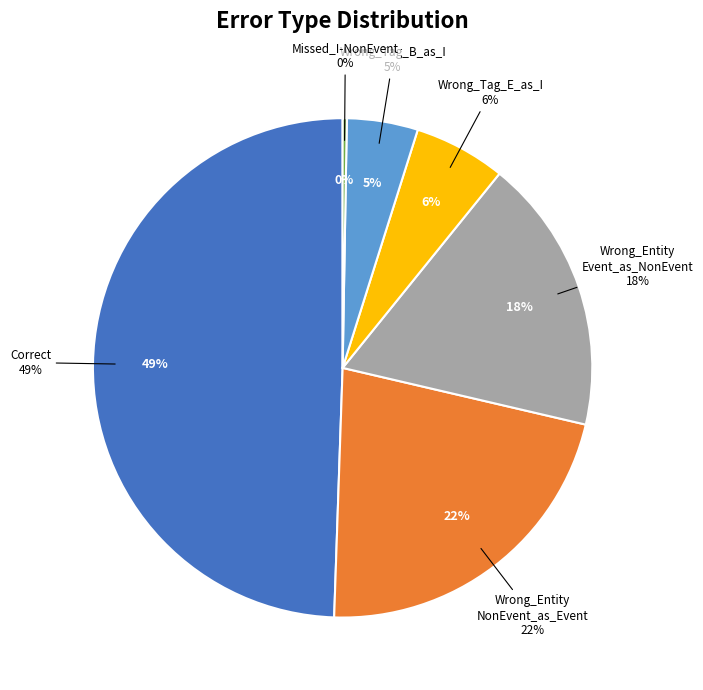

To the nearest percent, what is the difference between the largest and smallest slice percentages?

49%